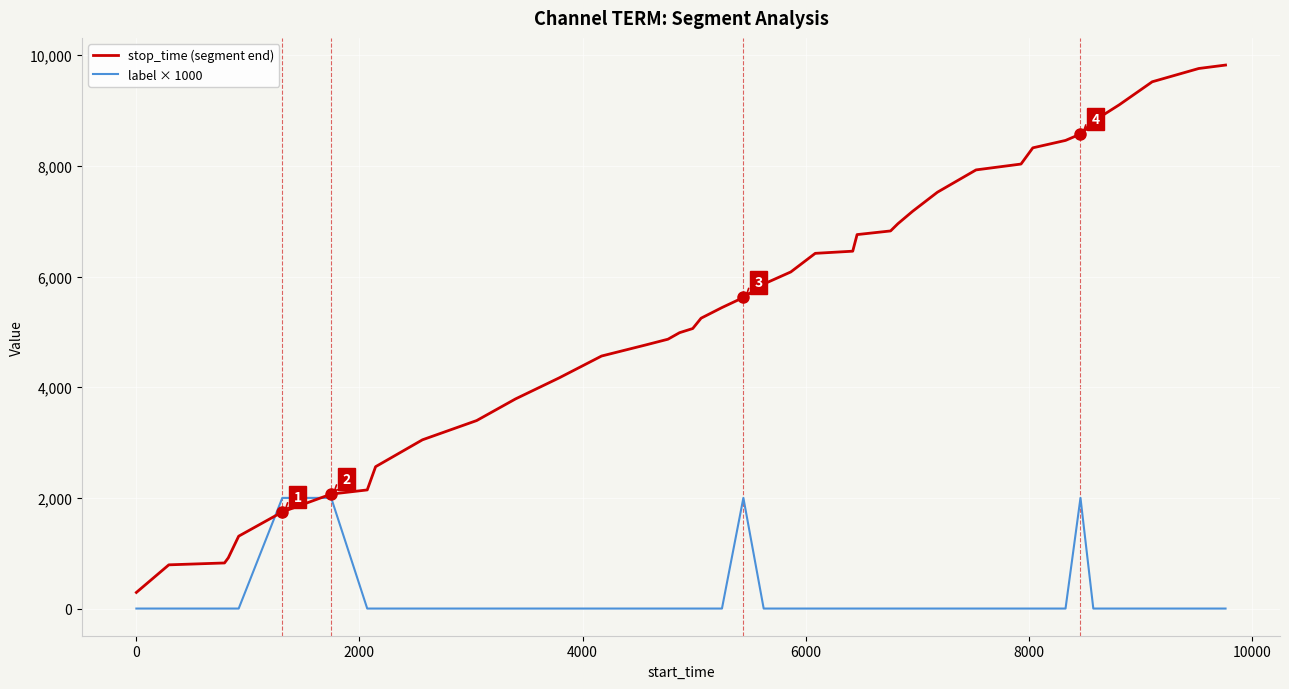

Which series has the largest total across all categories?

stop_time (segment end)